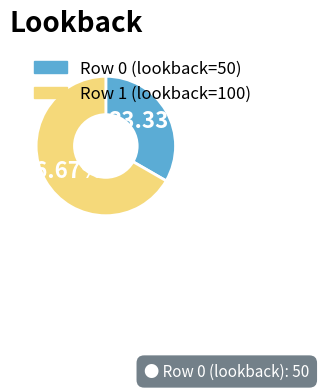

Is there a majority slice in this chart?

Yes